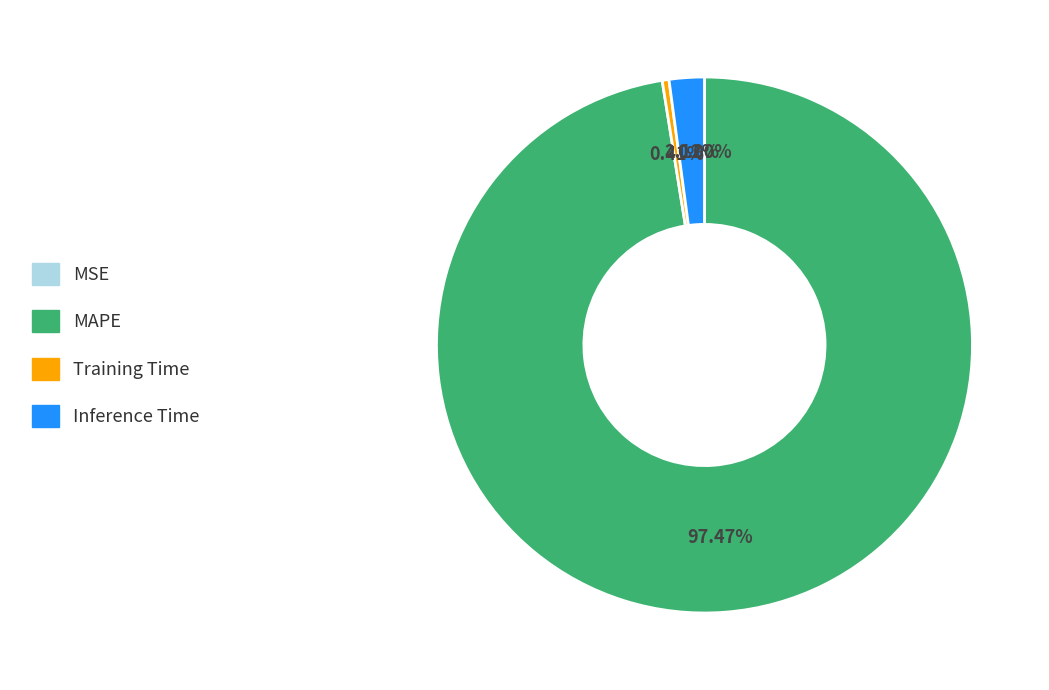

What percentage is NOT represented by MAPE?

2.5%